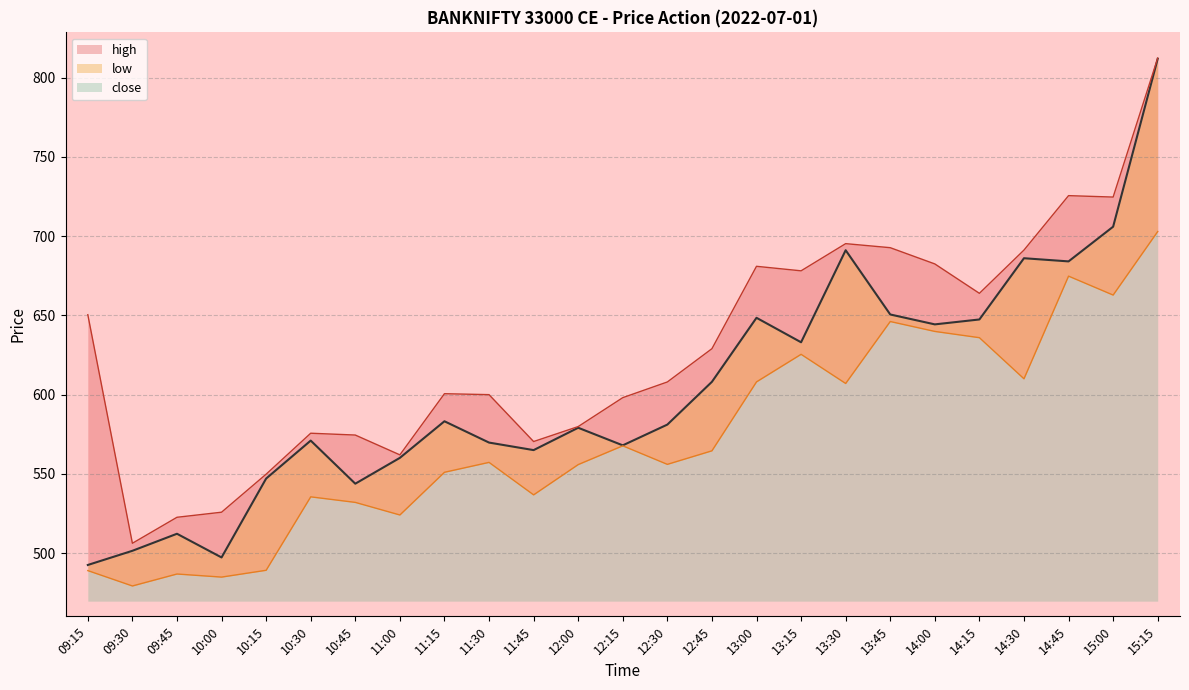

What is the difference between the highest and lowest values at 10:45?

42.5